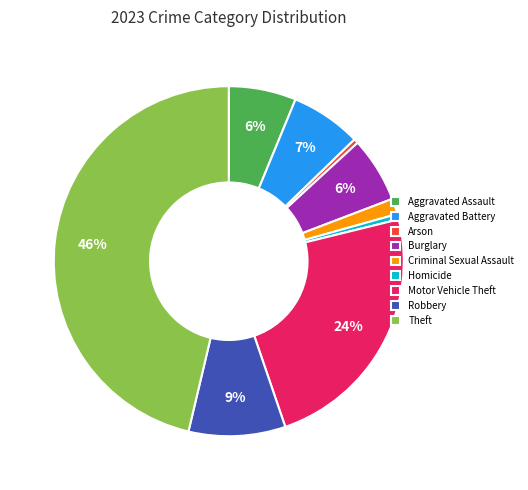

True or false: Motor Vehicle Theft accounts for 11% of the total.

False